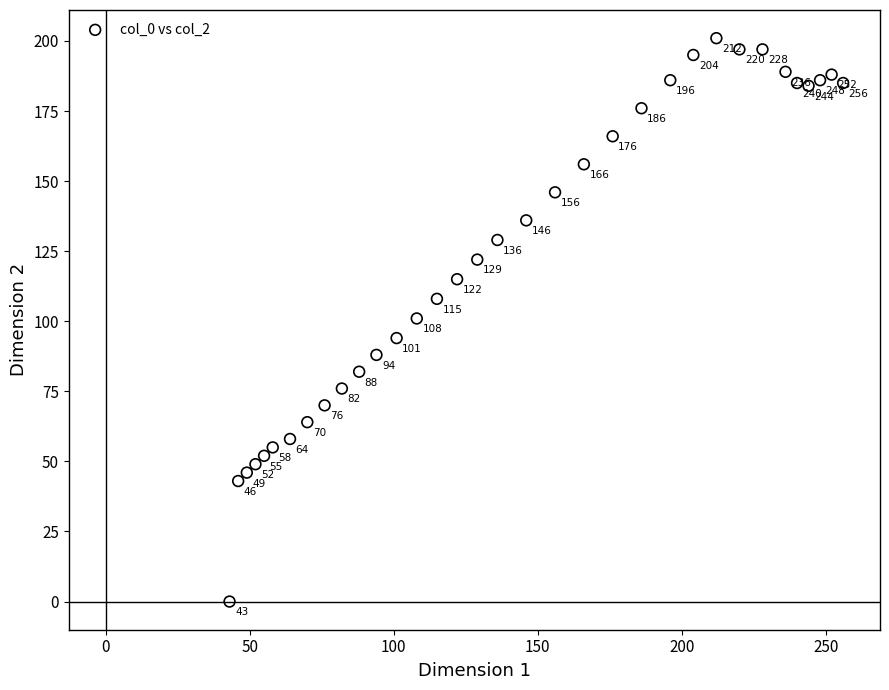

What is the range of Y values (max minus min)?

201